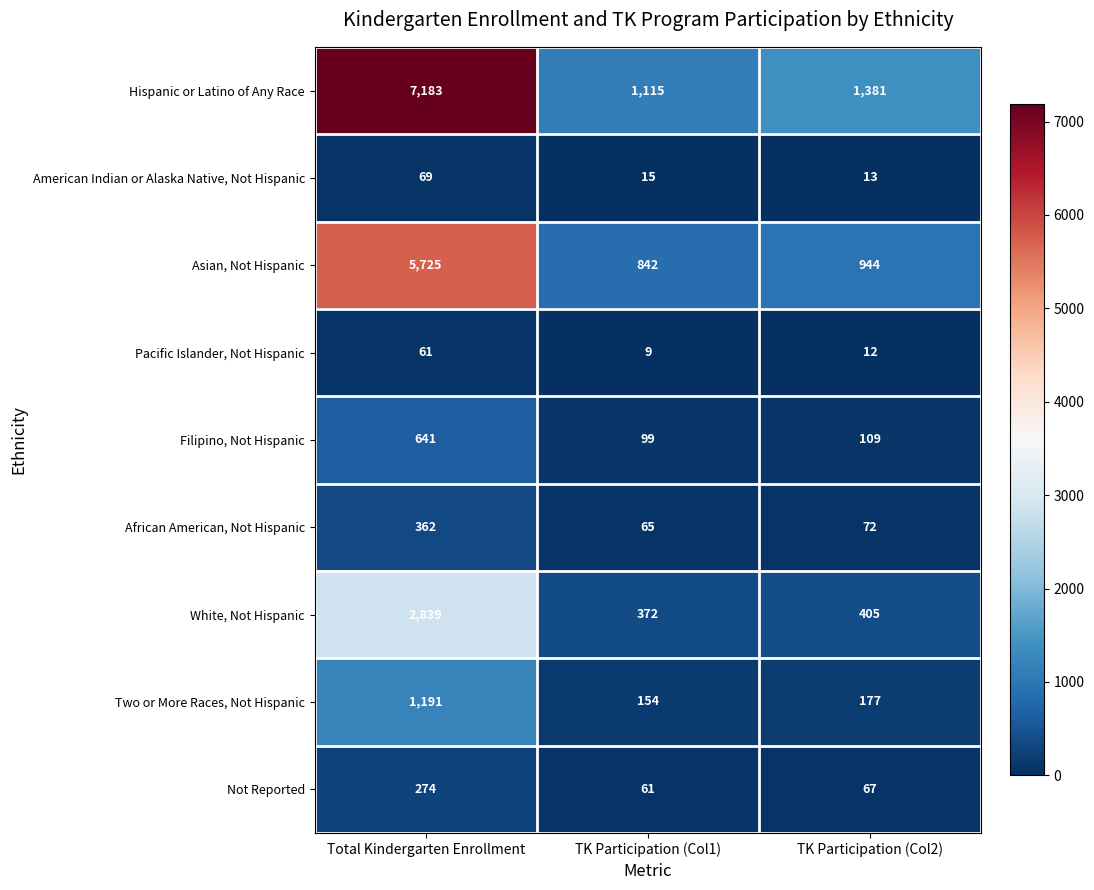

Reading right to left, extract all data points from this chart.

Hispanic or Latino of Any Race: 1381	1115	7183
American Indian or Alaska Native, Not Hispanic: 13	15	69
Asian, Not Hispanic: 944	842	5725
Pacific Islander, Not Hispanic: 12	9	61
Filipino, Not Hispanic: 109	99	641
African American, Not Hispanic: 72	65	362
White, Not Hispanic: 405	372	2839
Two or More Races, Not Hispanic: 177	154	1191
Not Reported: 67	61	274